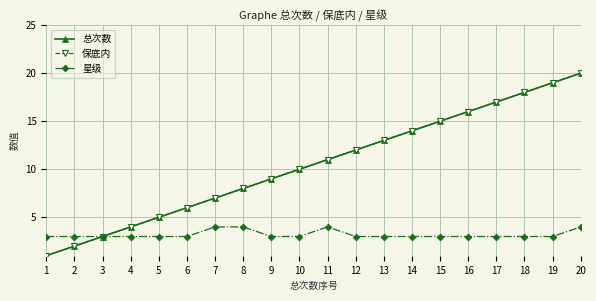

Is this an area chart (filled region under the line)?

No